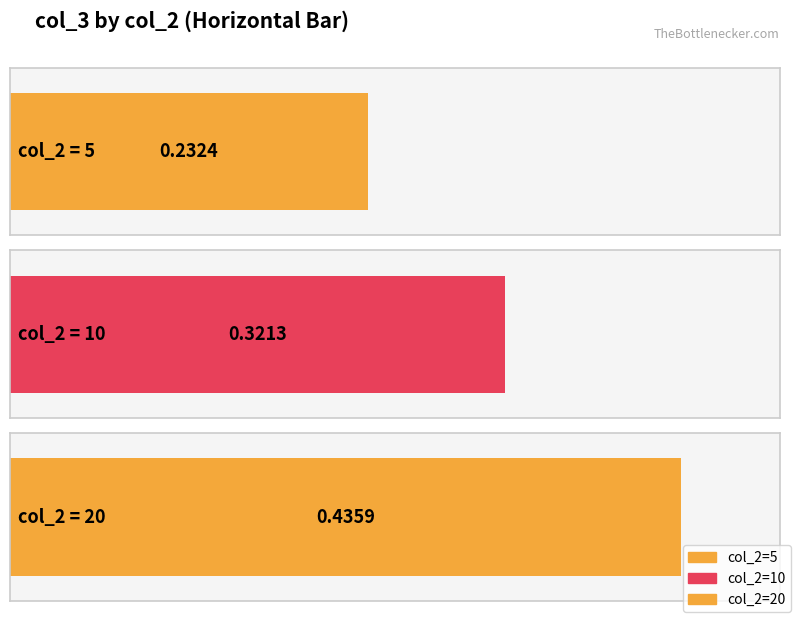

True or false: the data shows 0.1 at 5.

False